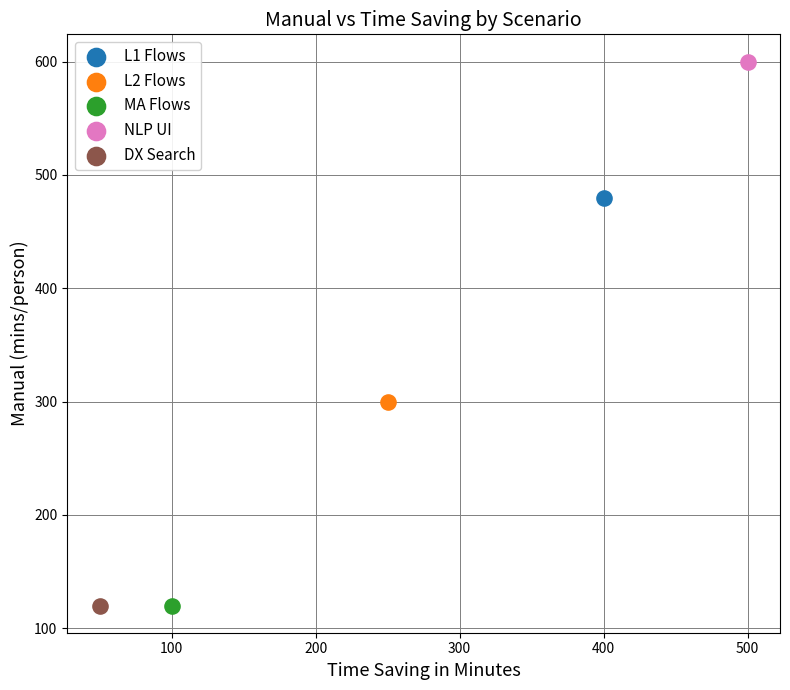

What are all the series names shown in the legend?

L1 Flows, L2 Flows, MA Flows, NLP UI, DX Search